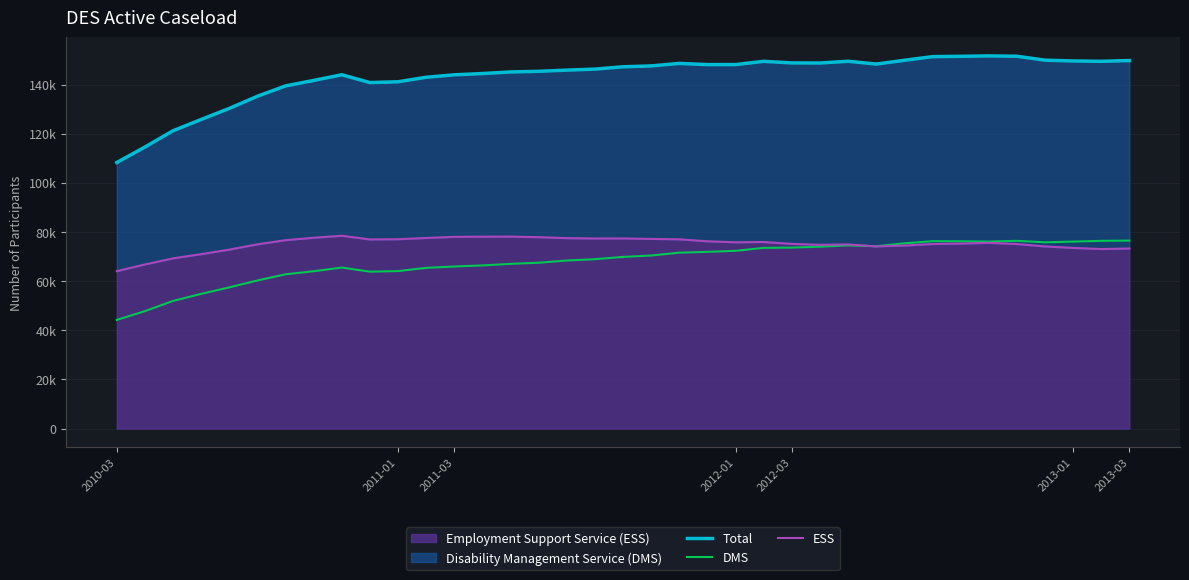

How many interior local valleys does the Total series have?

5